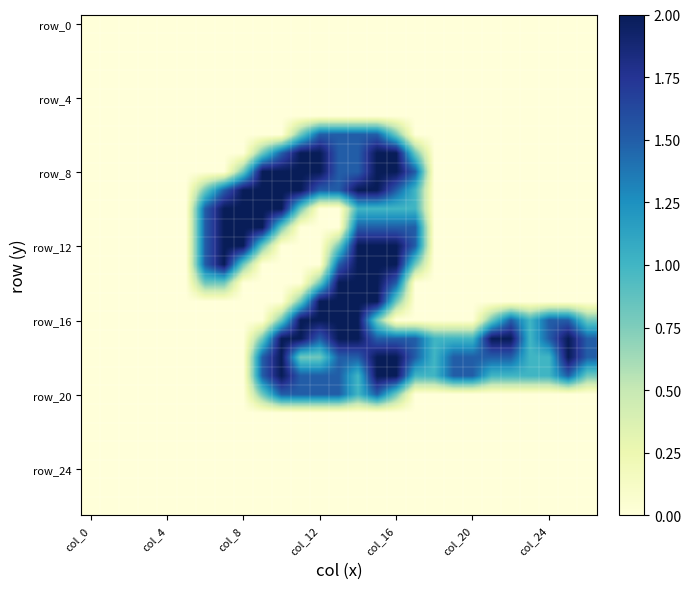

What is the maximum value shown in the chart?

2.0